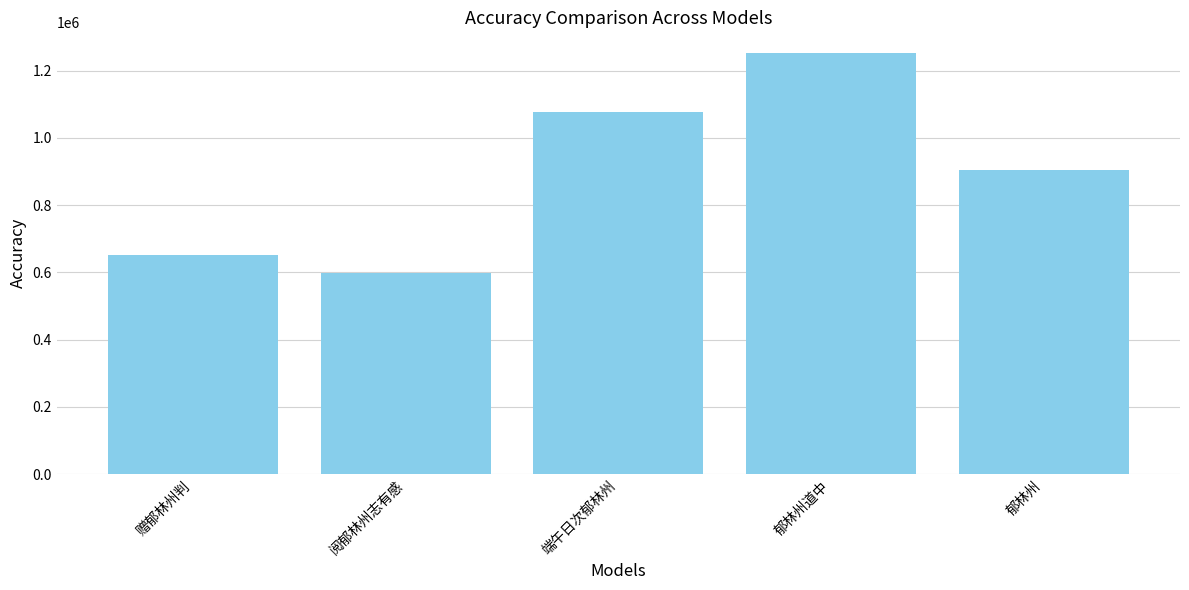

List the labels in order of value, largest first.

郁林州道中, 端午日次郁林州, 郁林州, 赠郁林州判, 阅郁林州志有感